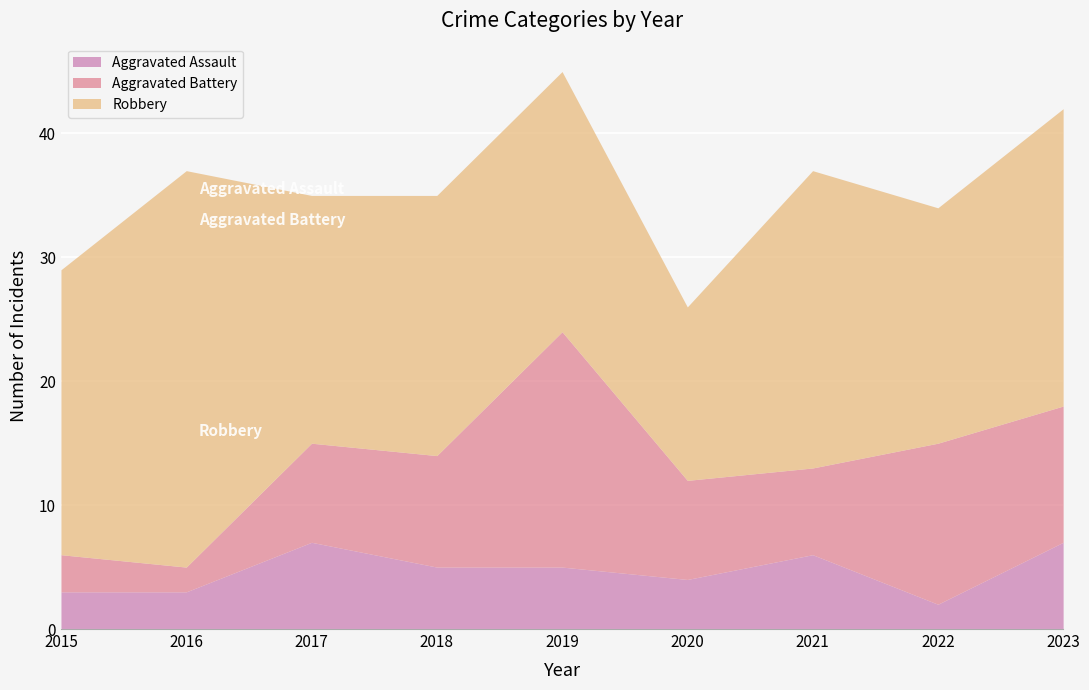

Where does the Aggravated Assault series first go above 5?

2017